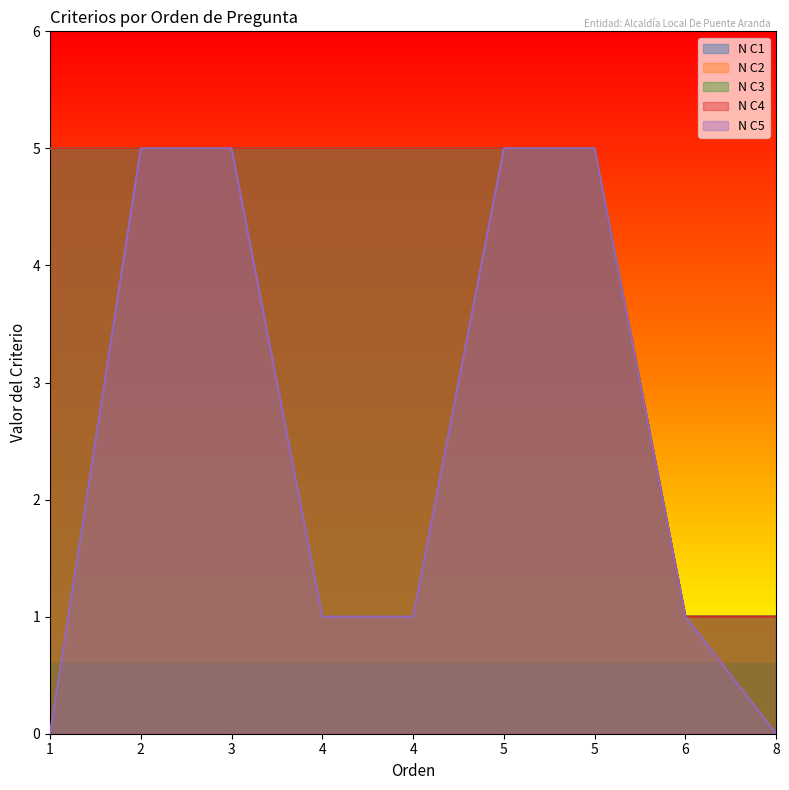

At which category is the sum across all series the highest?

2